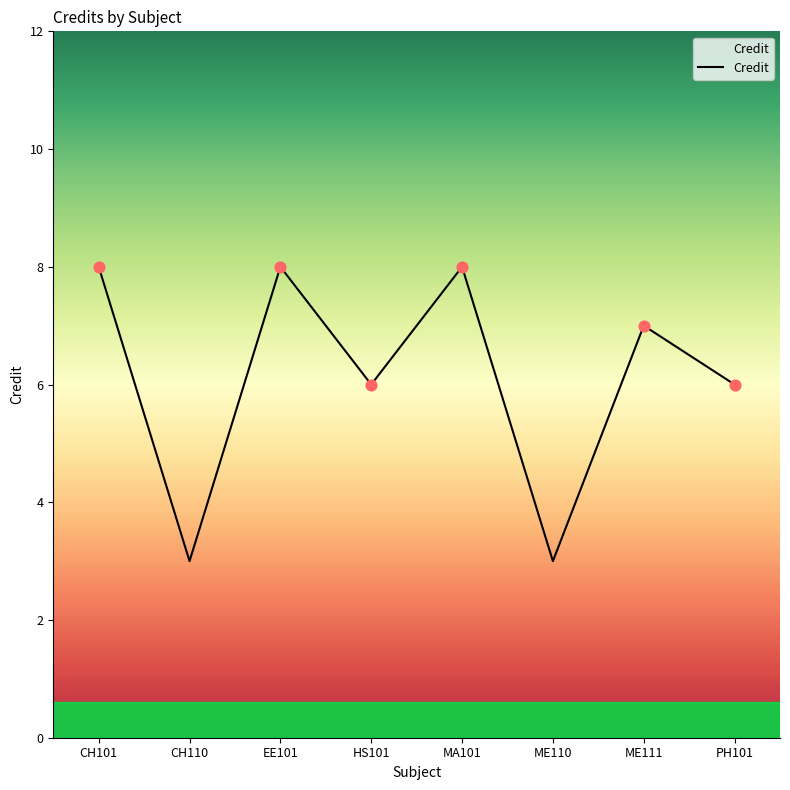

Approximately how many times larger is the value at MA101 compared to ME110?

2.7